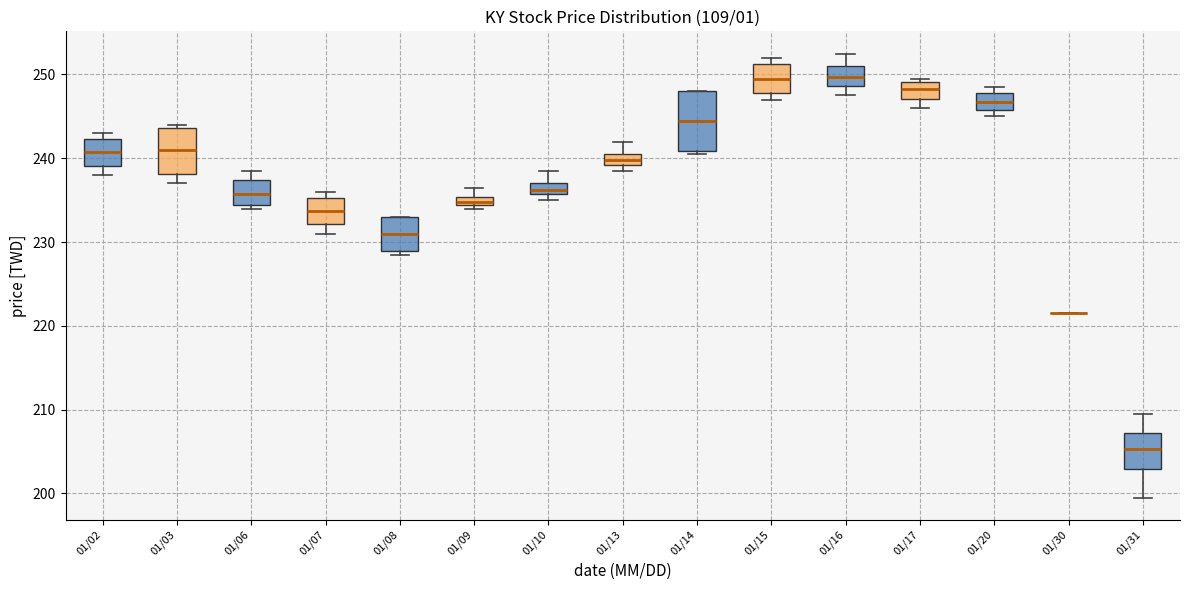

Where is the lower edge of the box for 01/06 on the y-axis? The values are not printed on the chart, so give them approximately, as read against the axis.

234